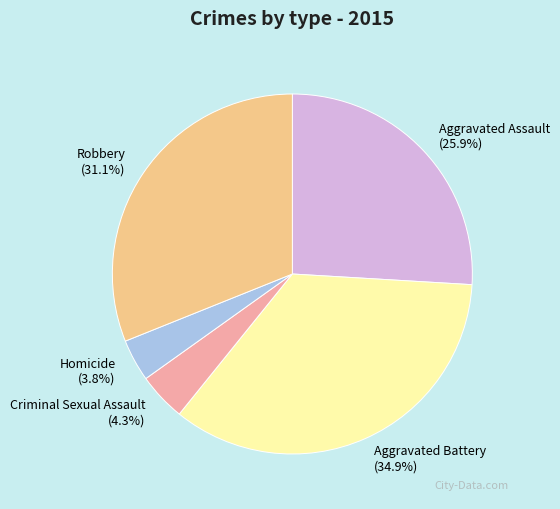

What percentage is the Aggravated Battery slice, to the nearest percent?

35%